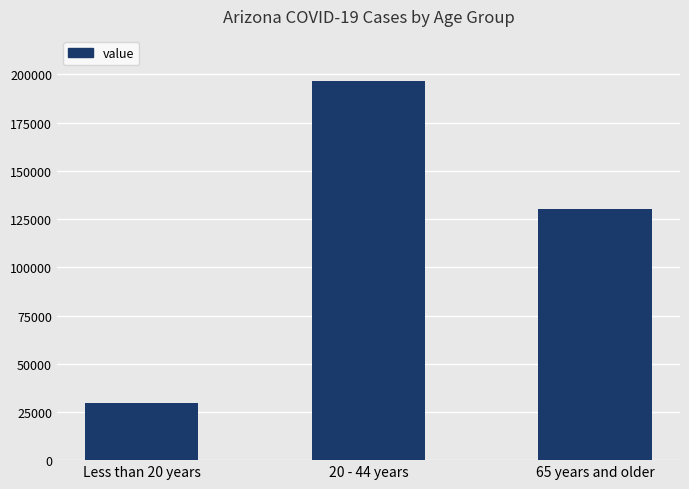

At which category does the chart reach its peak across all series?

20 - 44 years